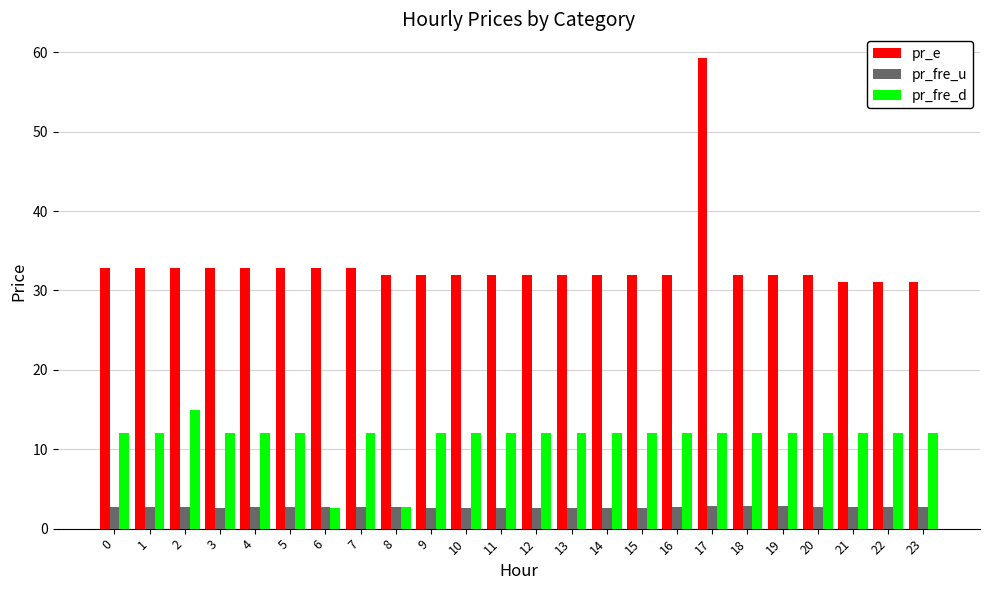

What is the total value across all series at 20?

46.8